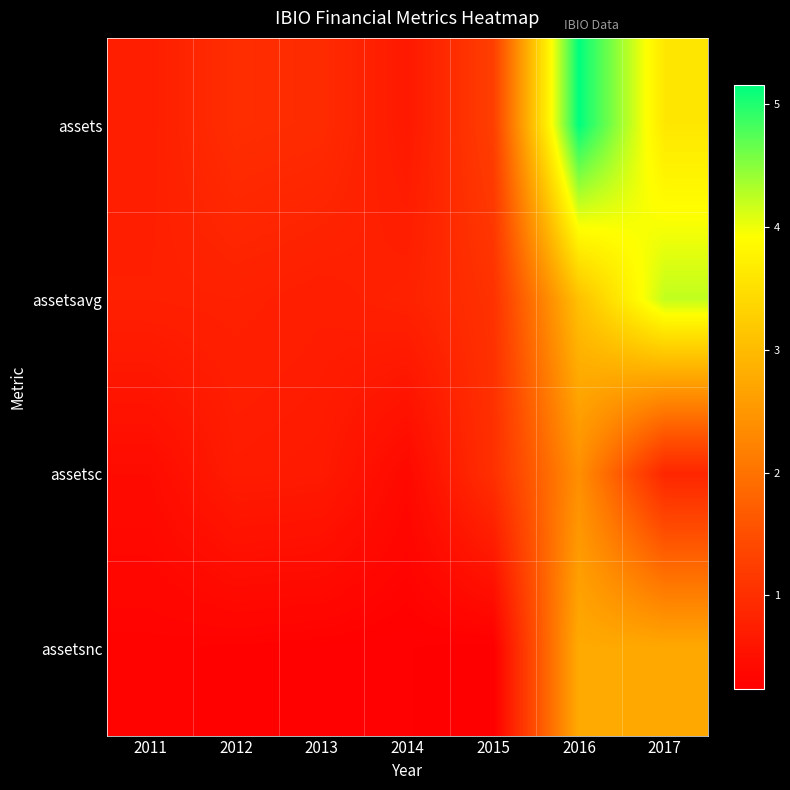

Between 2016 and 2017, which series saw the biggest shift?

assets